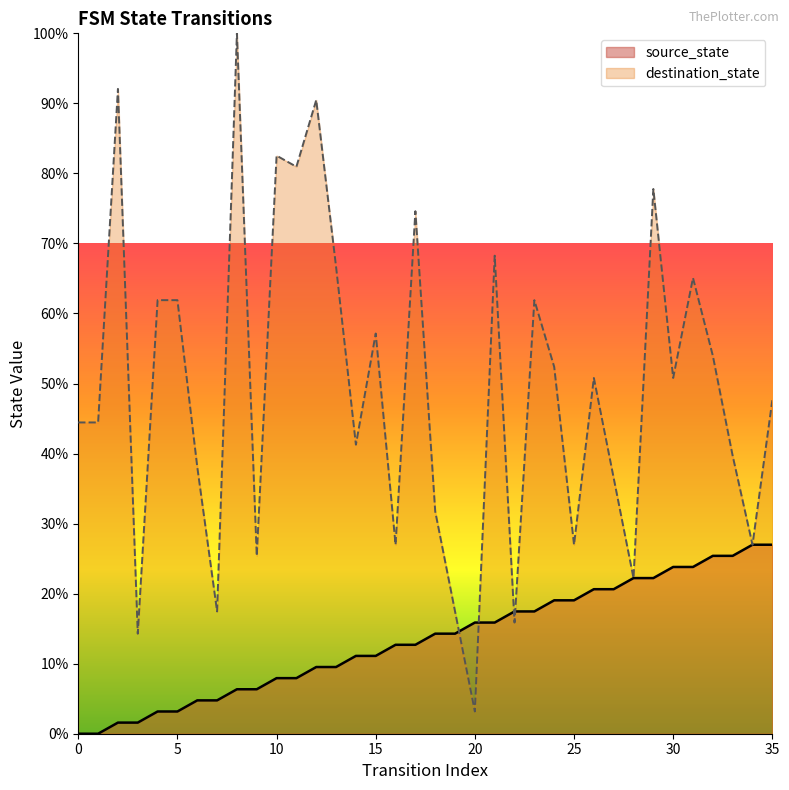

What is the average value of the destination_state series?

49.2